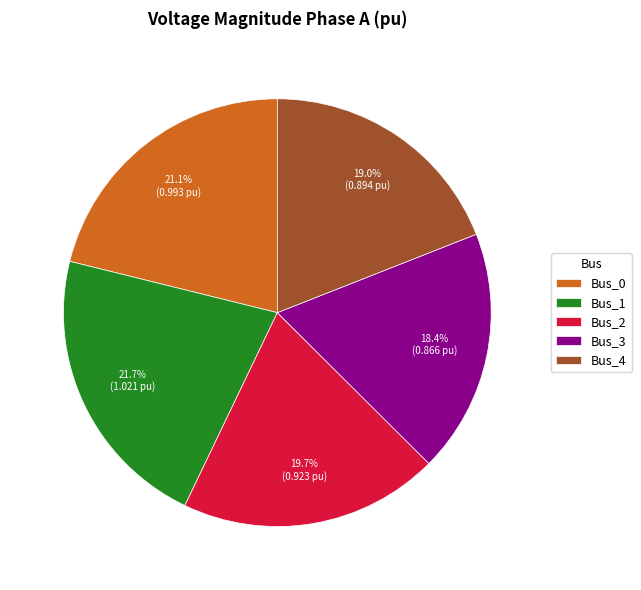

How many slices are in this pie chart?

5